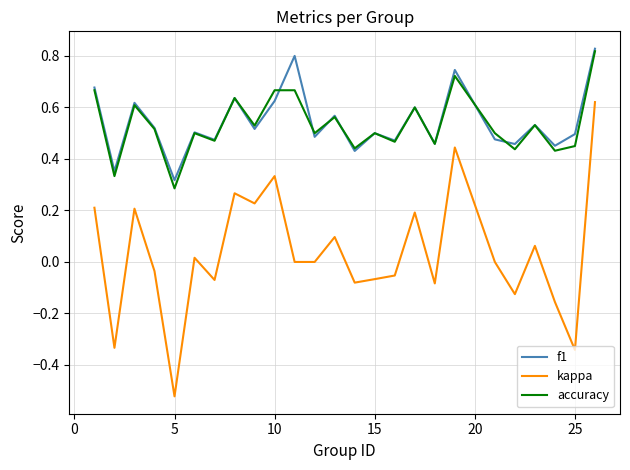

Which series has the widest spread of values?

kappa